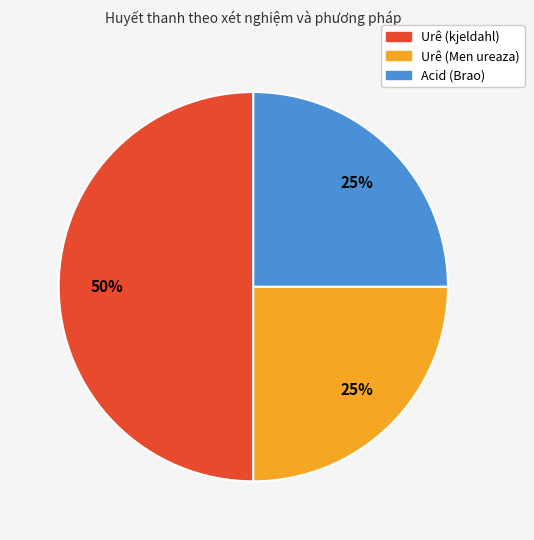

What percentage is the Urê (Men ureaza) slice, to the nearest percent?

25%